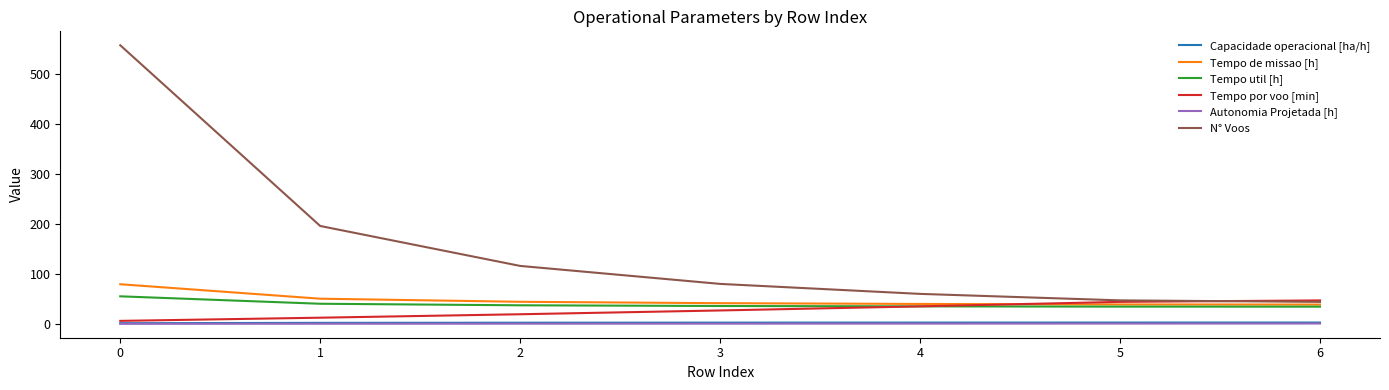

True or false: Tempo de missao [h] and Capacidade operacional [ha/h] intersect in this chart.

False